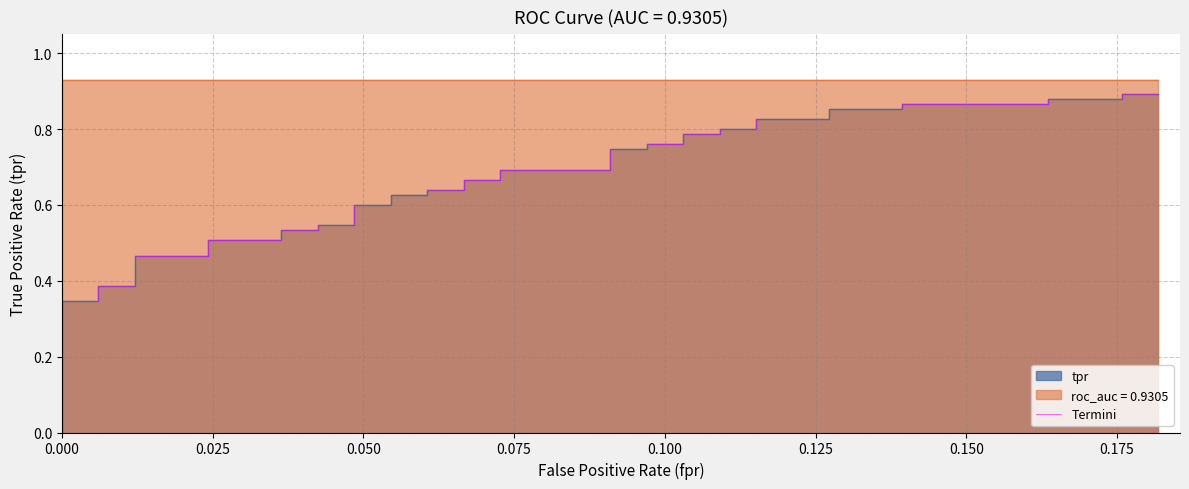

How many values are above zero?

39